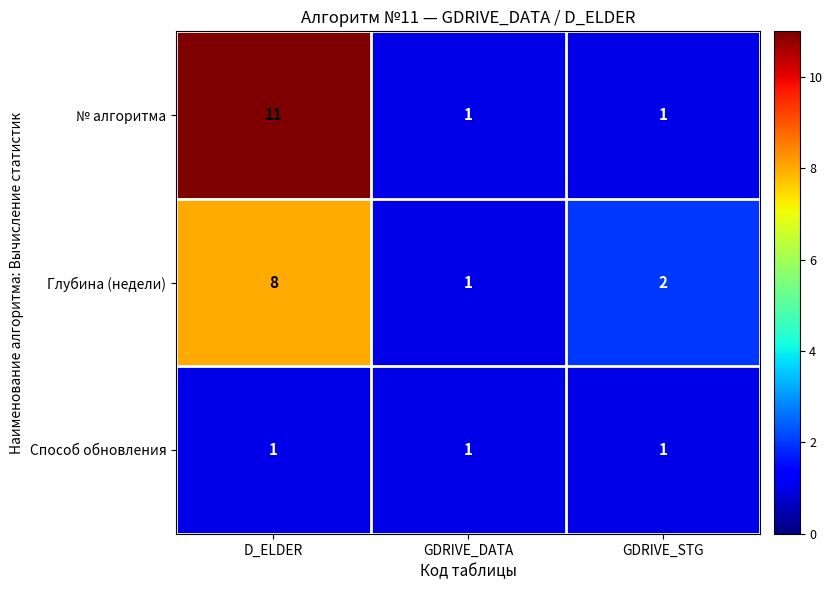

Reading right to left, transcribe all the data shown in this chart.

№ алгоритма: 1	1	11
Глубина (недели): 2	1	8
Способ обновления: 1	1	1